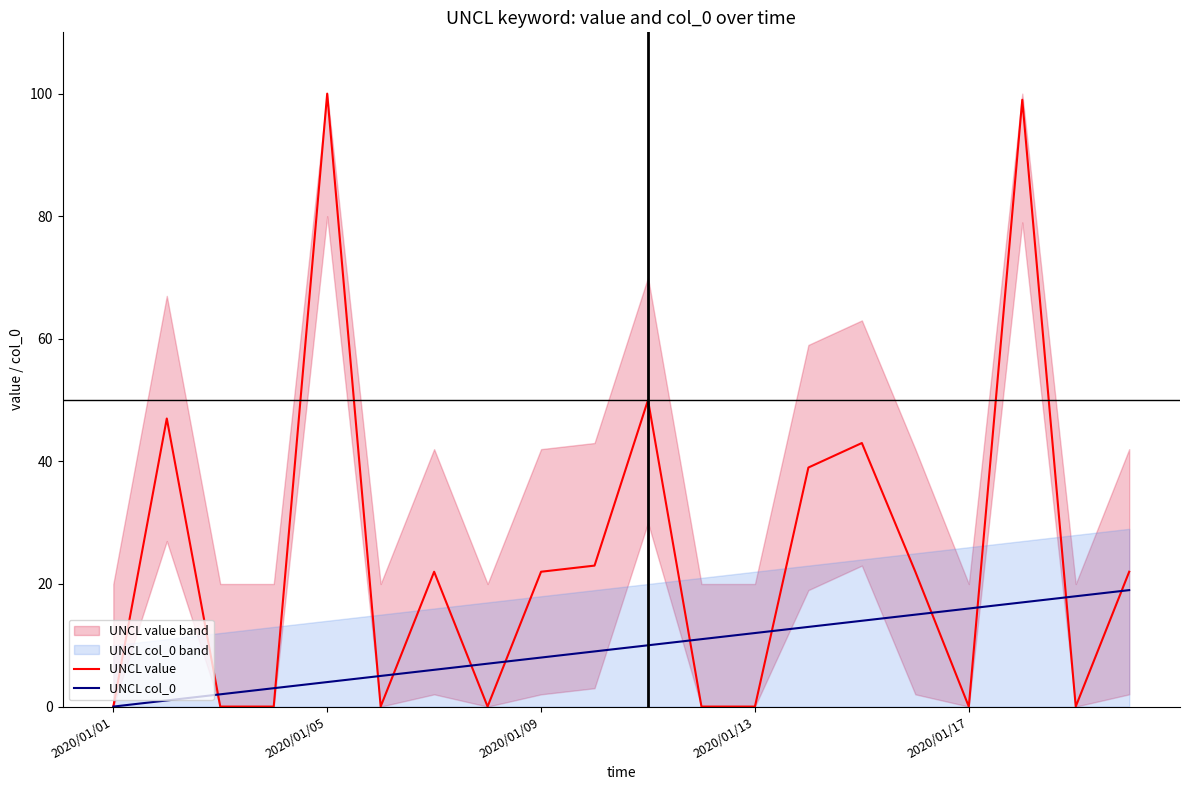

What is the difference between the second highest and second lowest values in the UNCL value series?

99